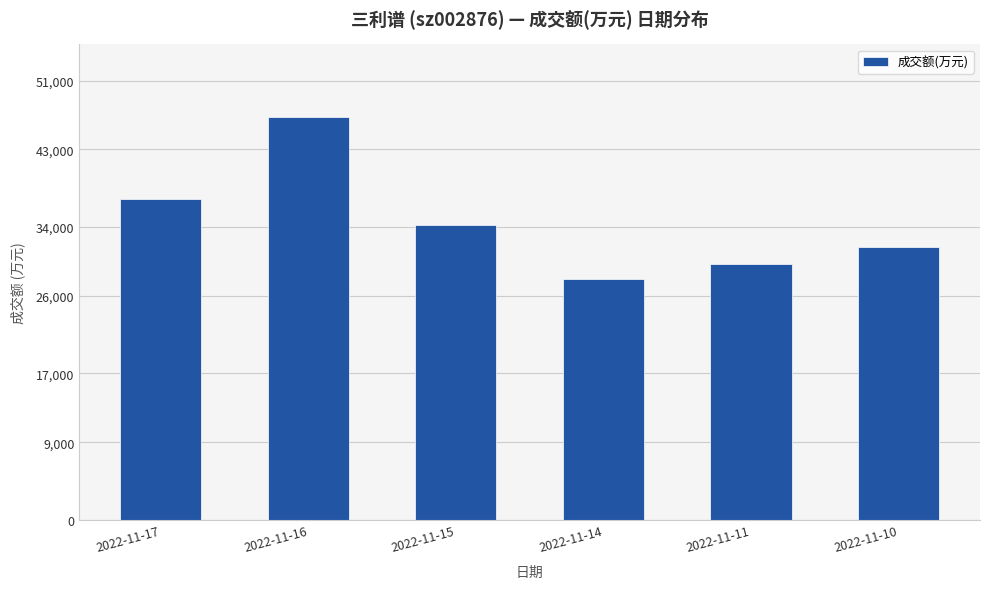

What is the difference between the maximum and second lowest values?

17084